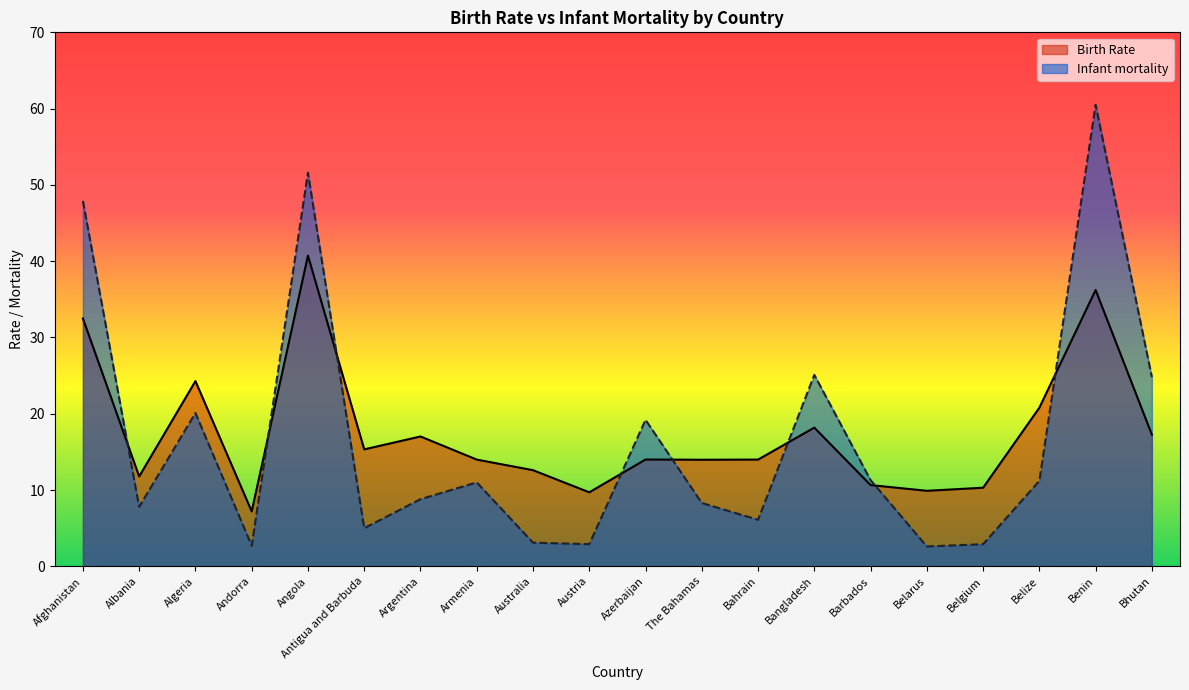

What is the label of the 14th point from the left?

Bangladesh